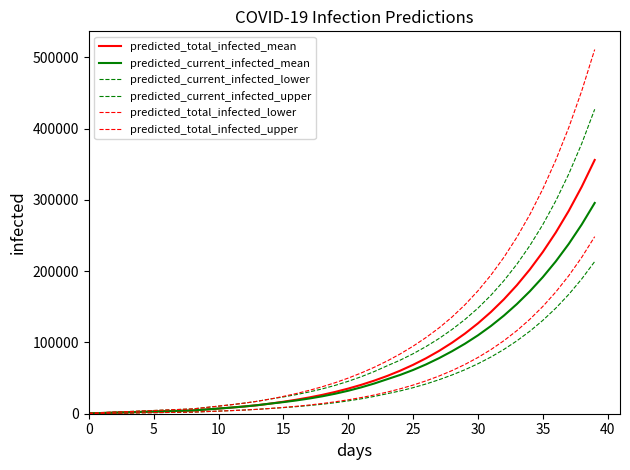

Is this an area chart (filled region under the line)?

No